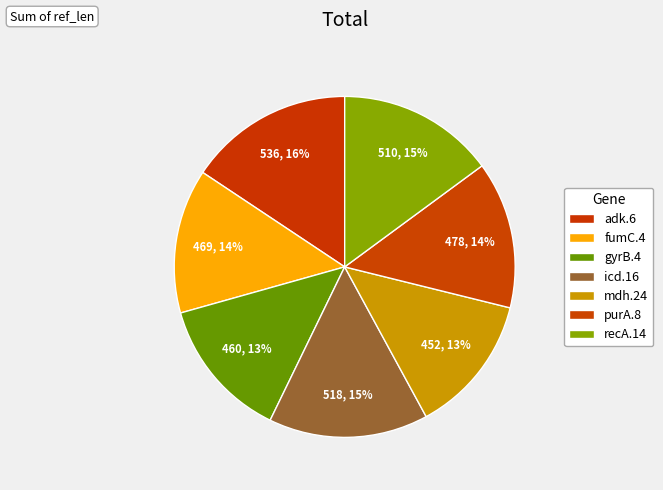

Does purA.8 account for over 50% of the chart?

No